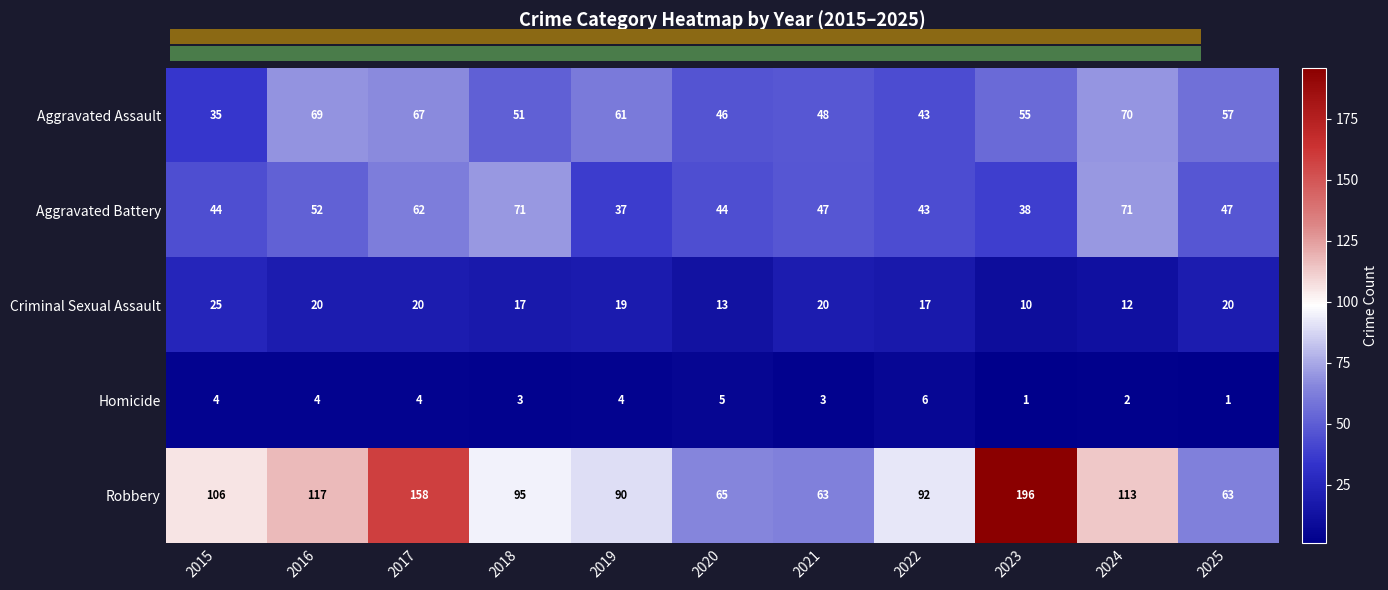

Rank the series by their maximum value, from highest to lowest.

Robbery, Aggravated Battery, Aggravated Assault, Criminal Sexual Assault, Homicide